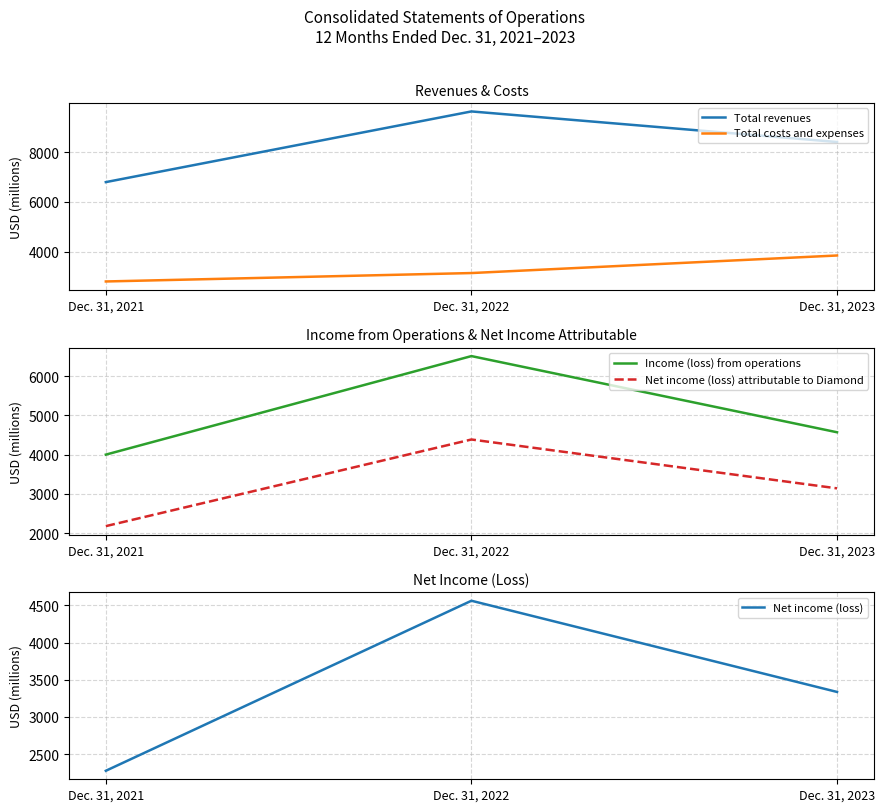

At which label is Total revenues closest to 8220?

Dec. 31, 2023